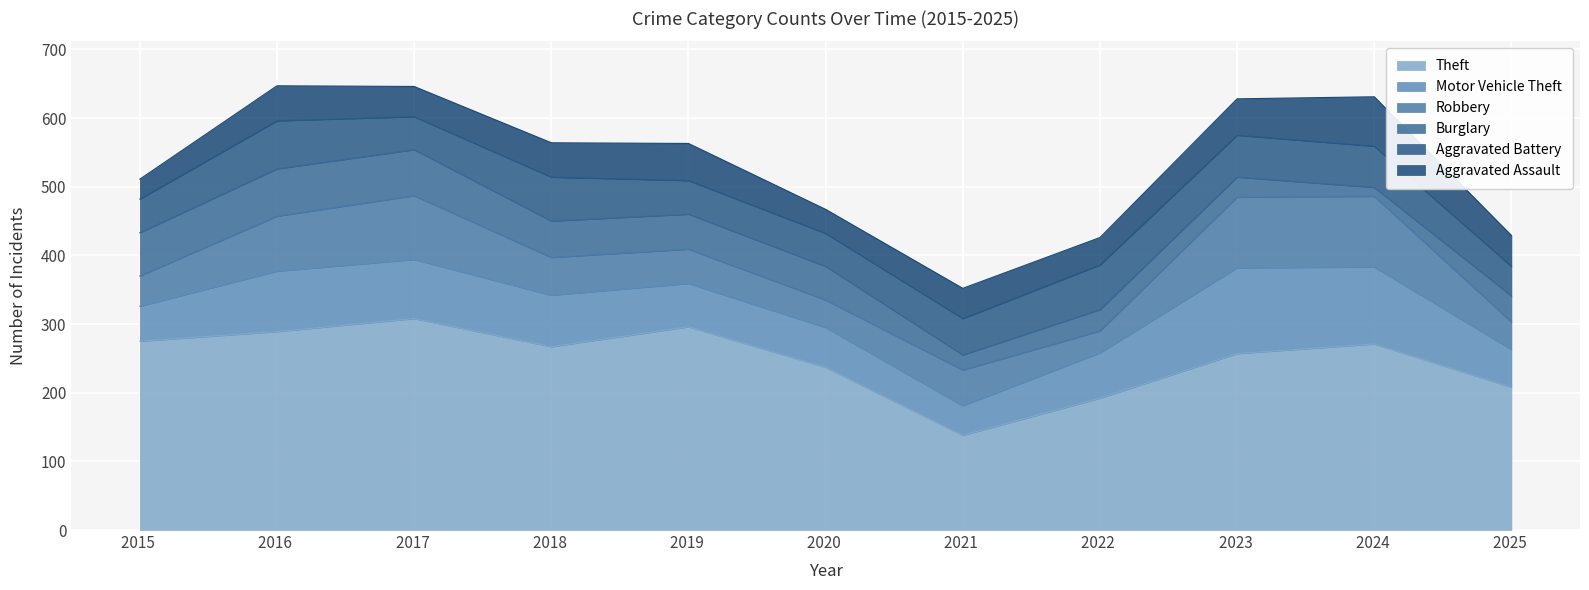

Which series has the widest spread of values?

Theft